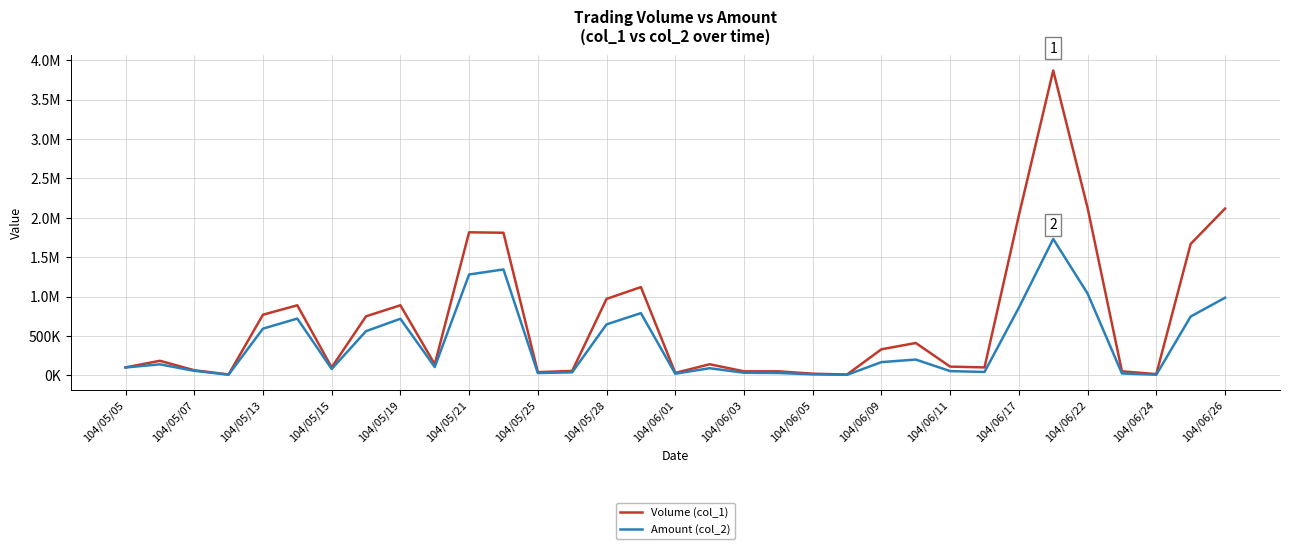

True or false: Amount (col_2) and Volume (col_1) intersect in this chart.

False